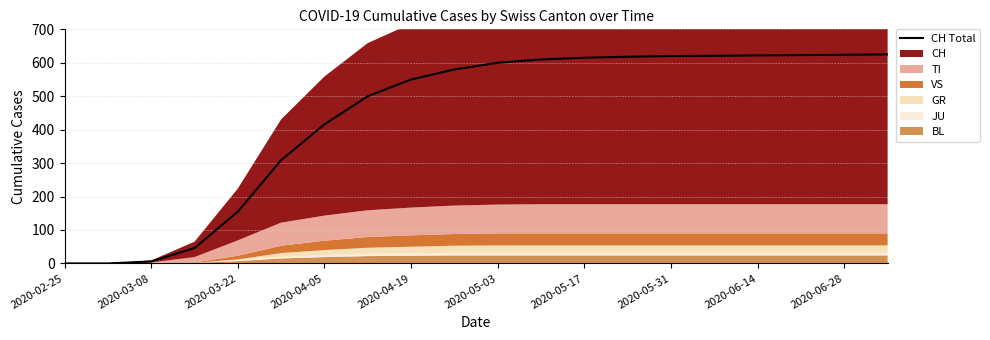

Count the number of categories in the chart.

20